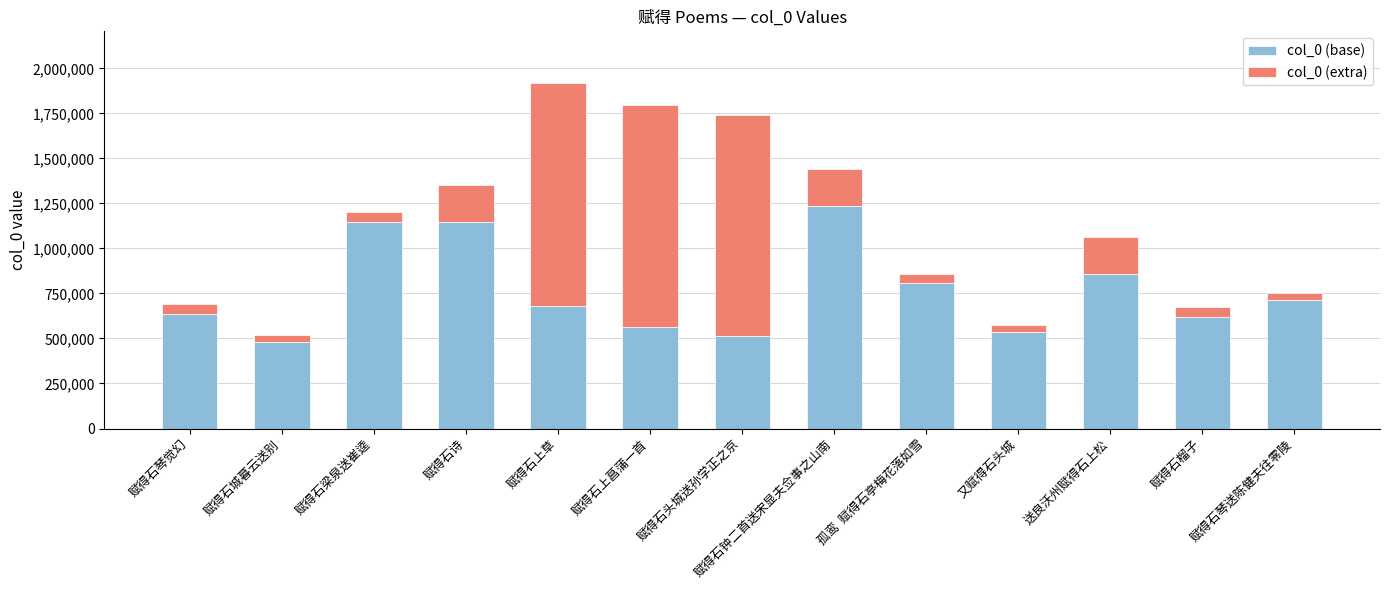

True or false: col_0 (base) has a value of 621042 at 赋得石榴子.

True